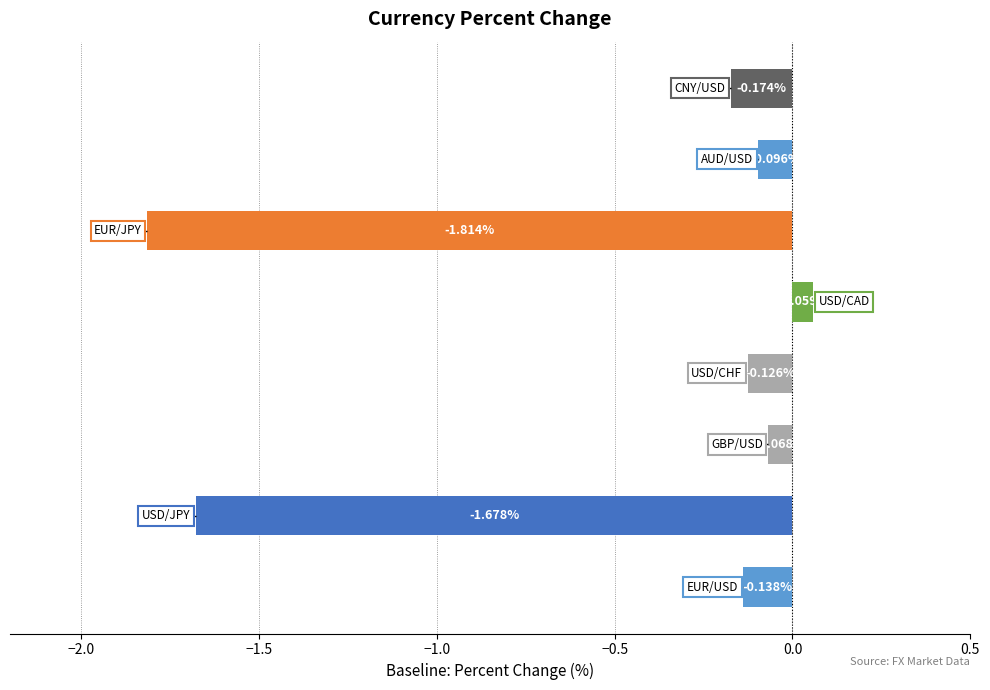

What is the difference between the maximum and second lowest values?

1.7